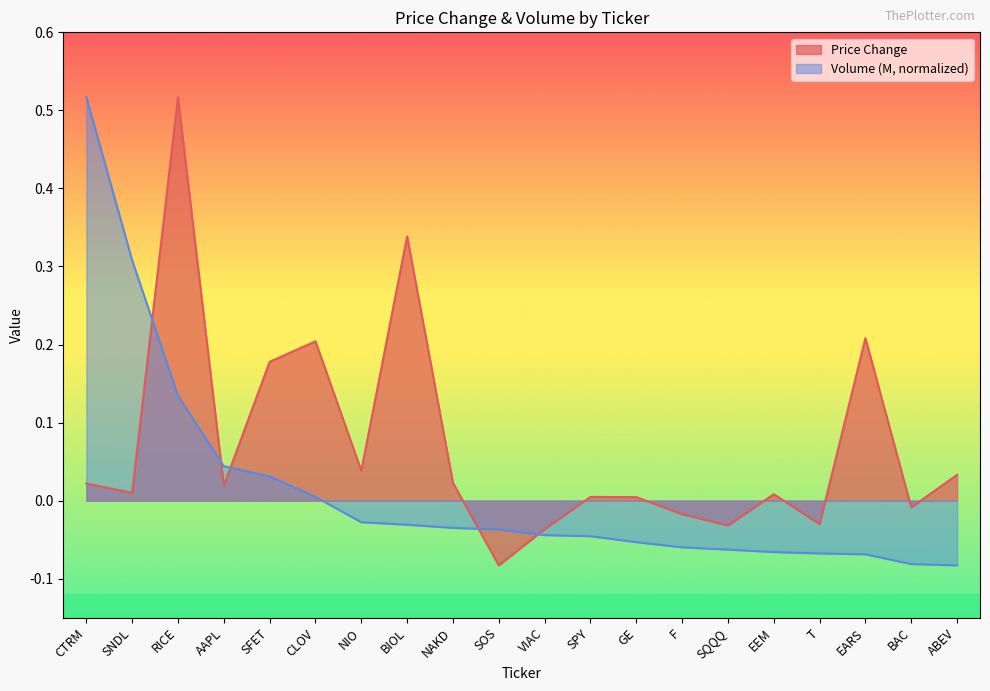

How many positive values does the Price Change series have?

14